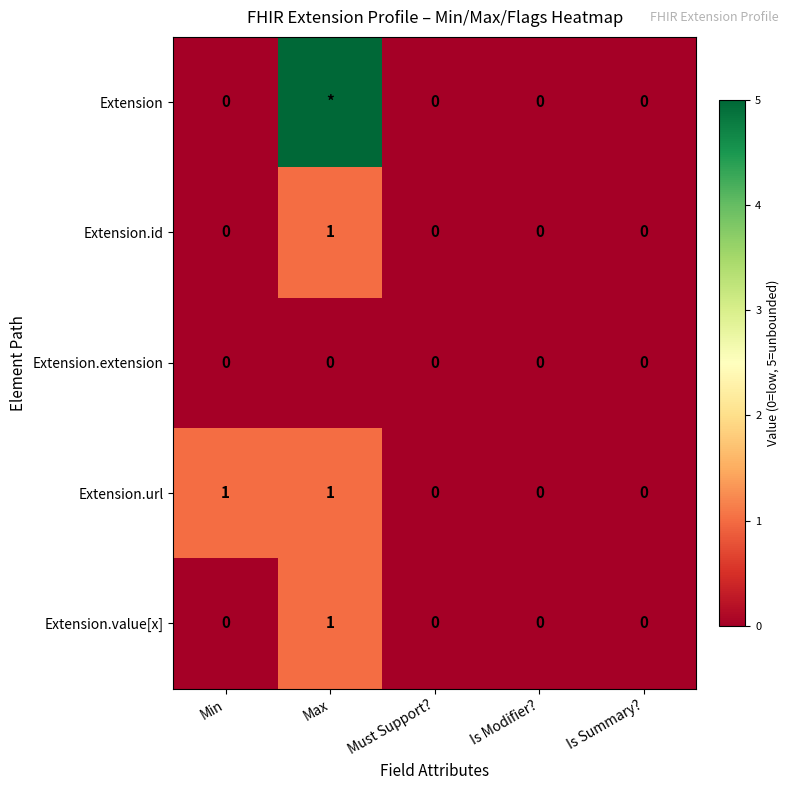

Is the value of Extension.value[x] at Max greater than the value of Extension.url at Must Support??

Yes